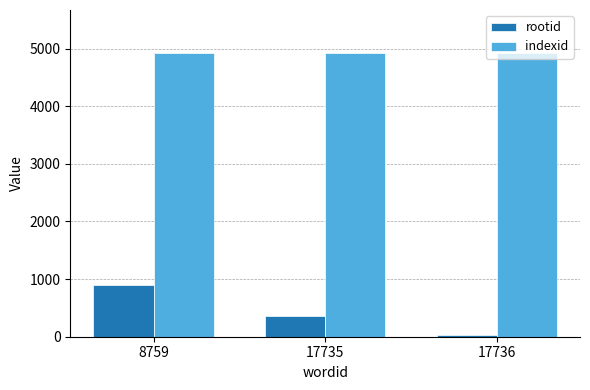

Rank the series by their average value, from lowest to highest.

rootid, indexid